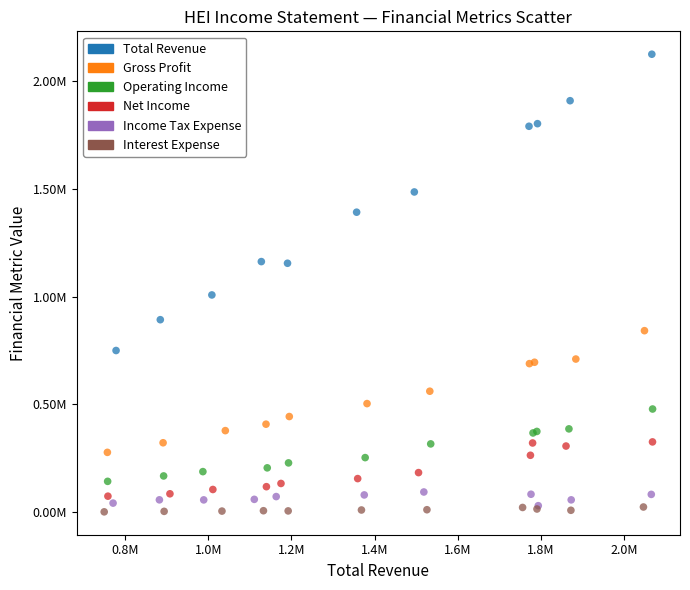

Which series contains the lowest Y value?

Interest Expense